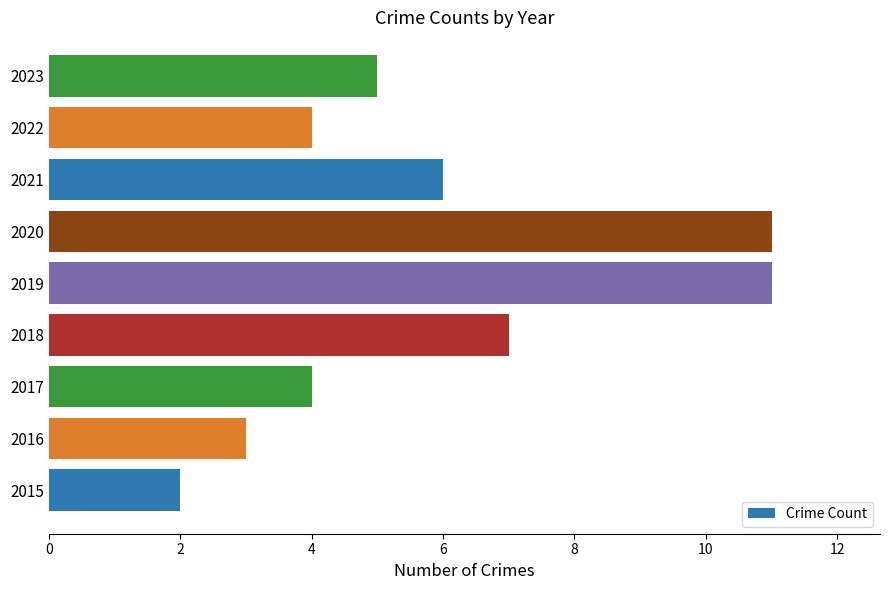

Are the bars horizontal?

Yes